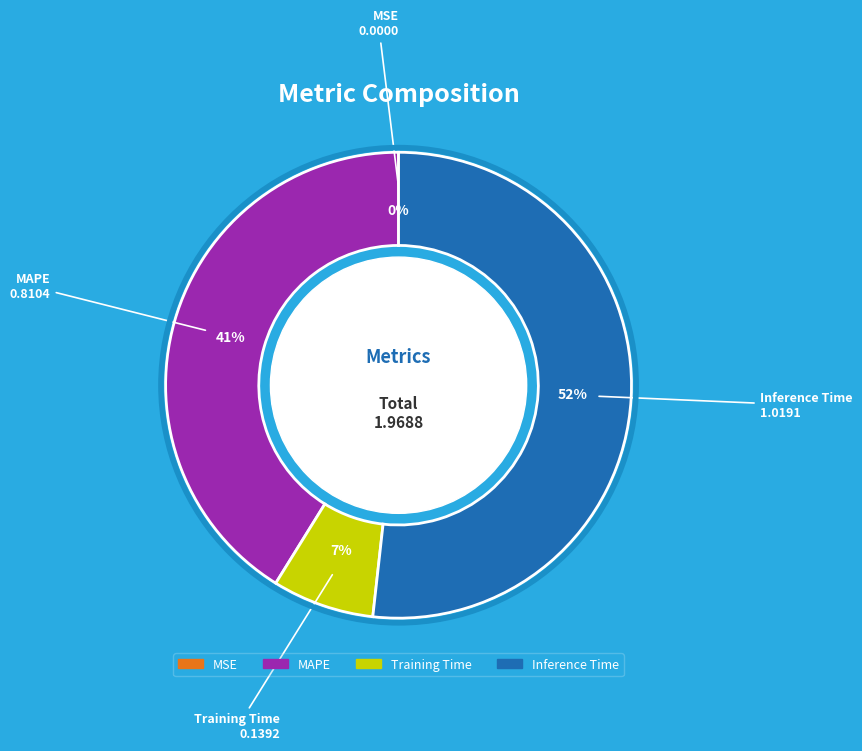

Does any single category account for the majority?

Yes